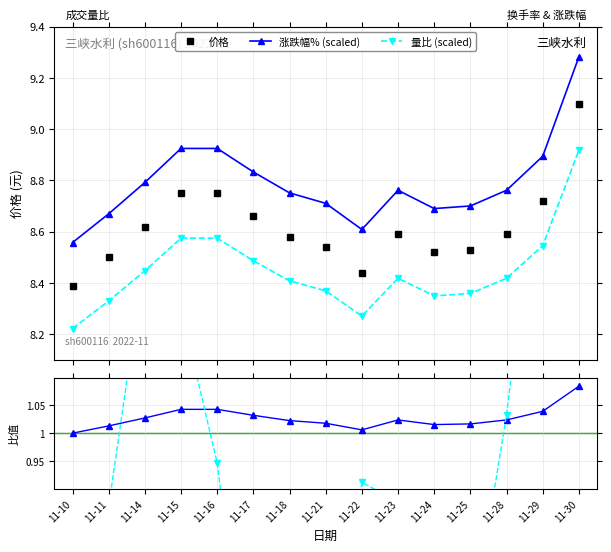

What value does the 价格/price₀ series have at 11-16?

1.0